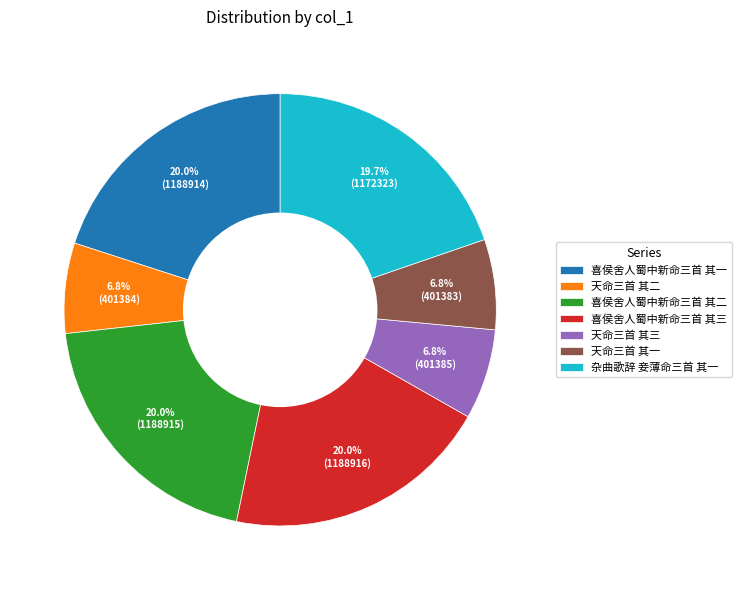

To the nearest percent, what portion does 天命三首 其一 represent?

7%